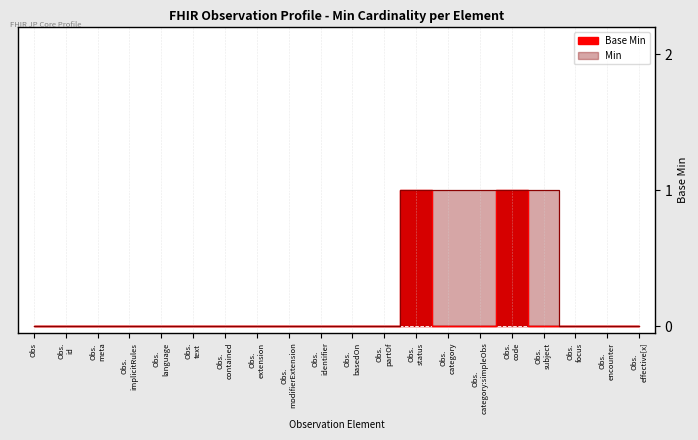

At which category does the chart reach its peak across all series?

Obs. status